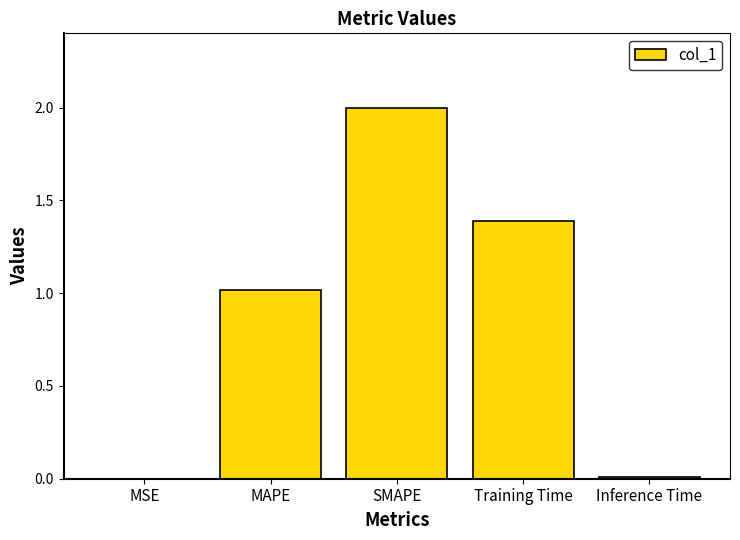

What is the greatest value displayed?

2.0